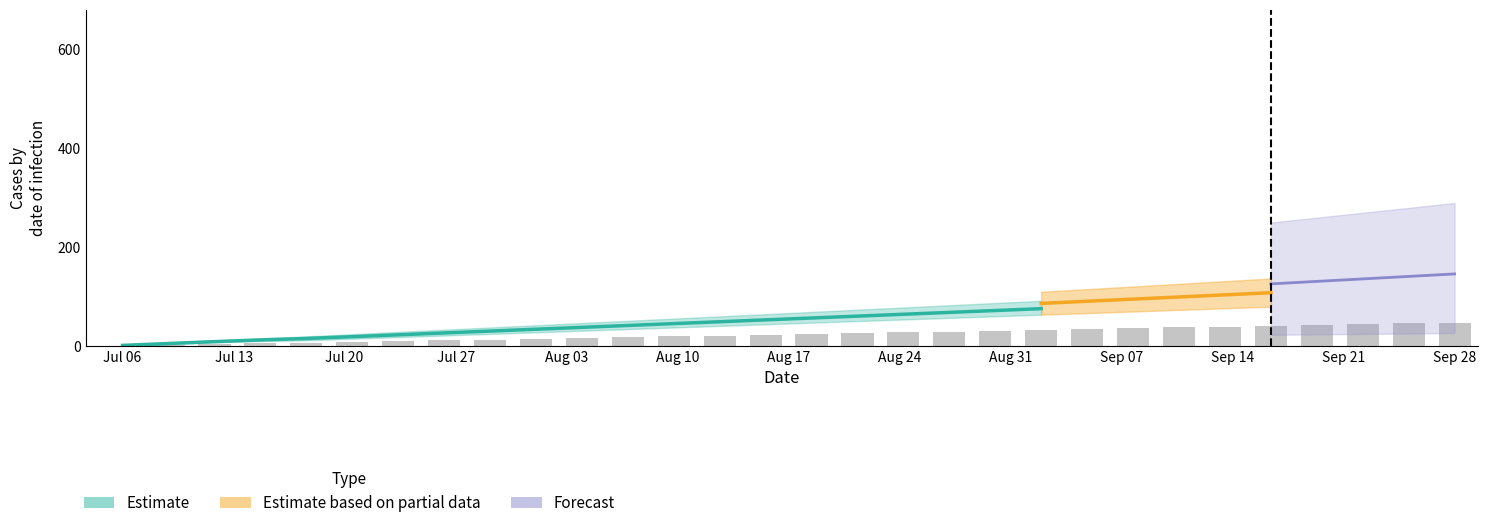

What is the change in value from 16 to 22?

+9.9